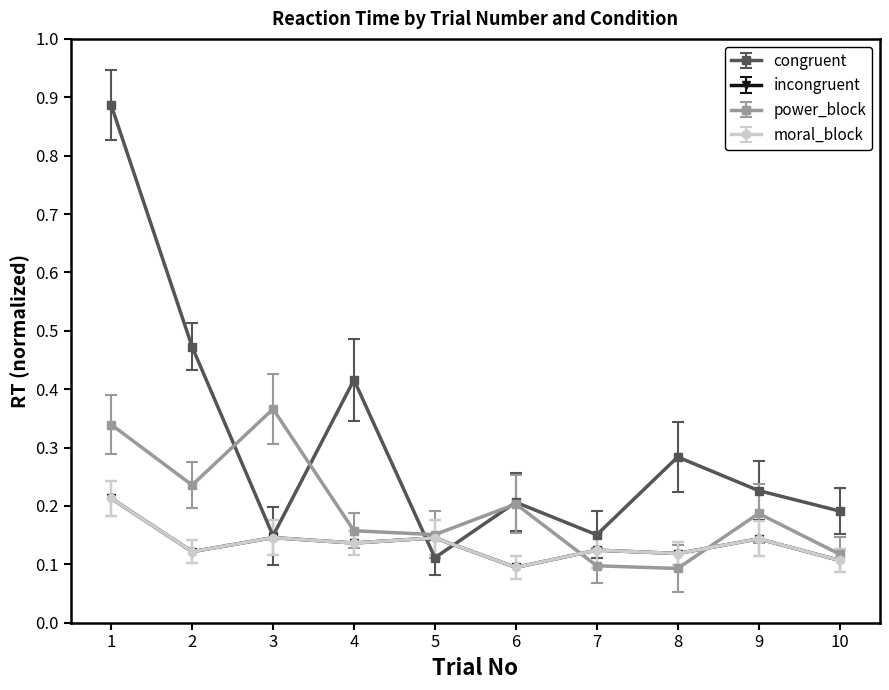

What is the smallest value displayed?

0.1